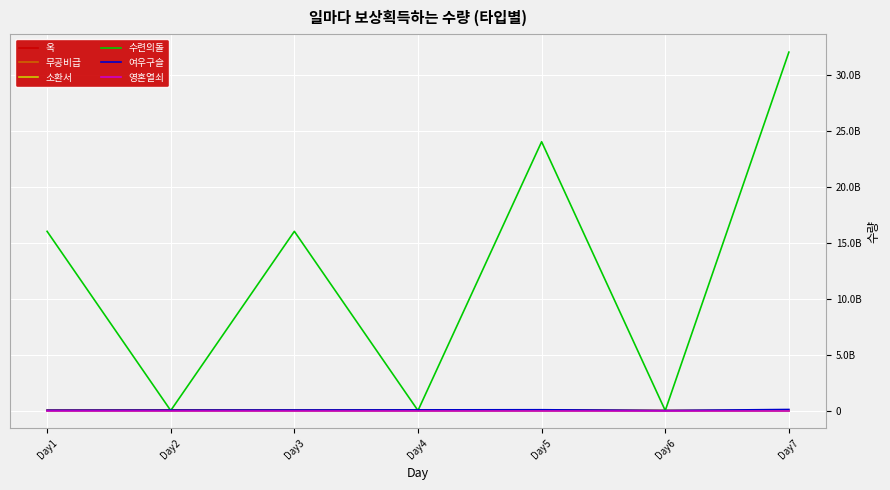

Which label corresponds to the largest value in the chart?

Day7